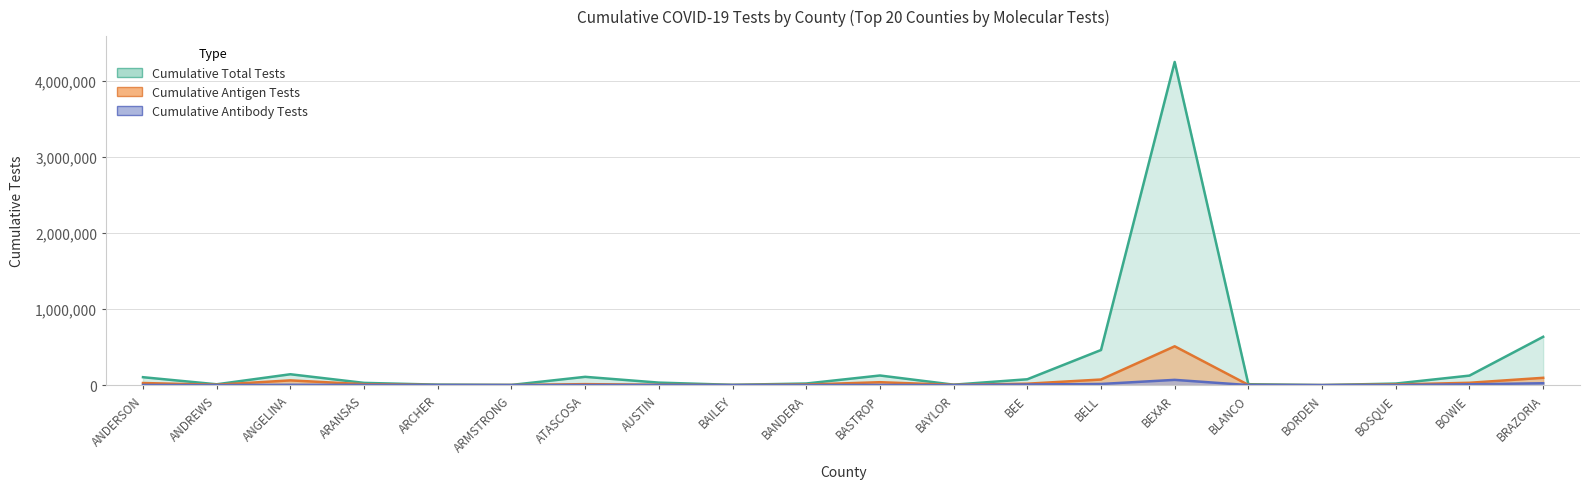

Reading right to left, what are all the values shown in this chart?

Cumulative Total Tests: 634780	124932	20259	291	11798	4246035	461146	76748	5674	126347	20927	3637	32758	108719	2388	6055	29217	142628	10722	103879
Cumulative Antigen Tests: 95903	30679	8151	91	2794	510051	73357	18580	3282	38025	7284	1154	4269	12747	1159	1208	11822	62137	4999	27423
Cumulative Antibody Tests: 24602	10465	541	12	431	68883	15004	7677	420	2043	714	80	1802	1396	300	694	2724	4073	306	1868